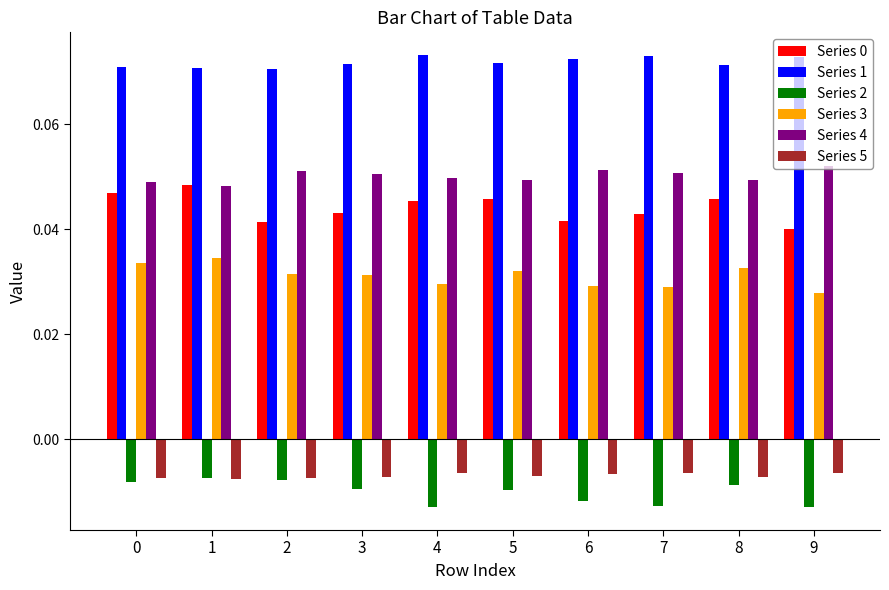

Count the Series 1 values in the range 0 to 1.

10